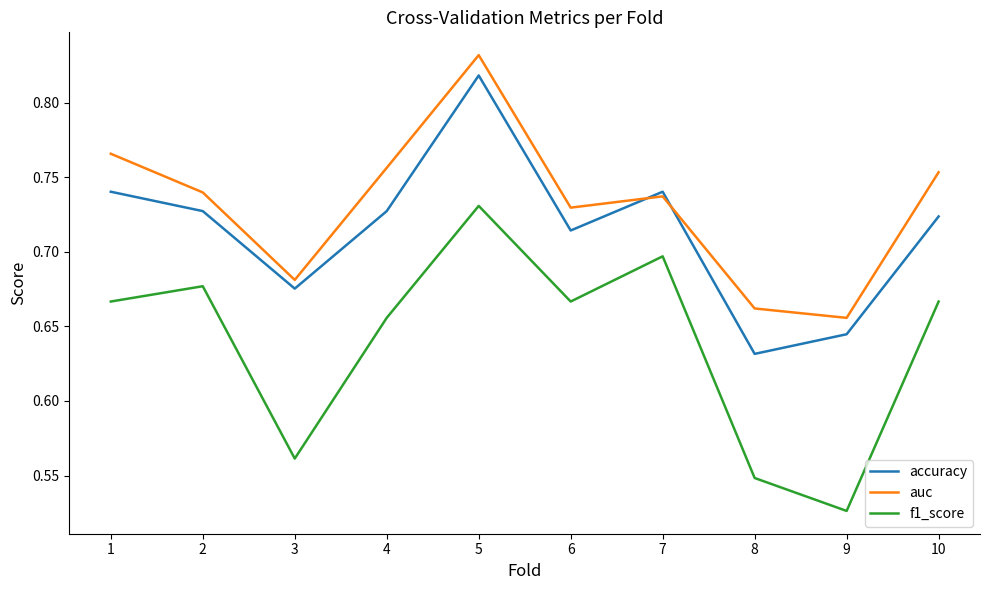

What is the sum of the f1_score values at 3 and 2?

1.2